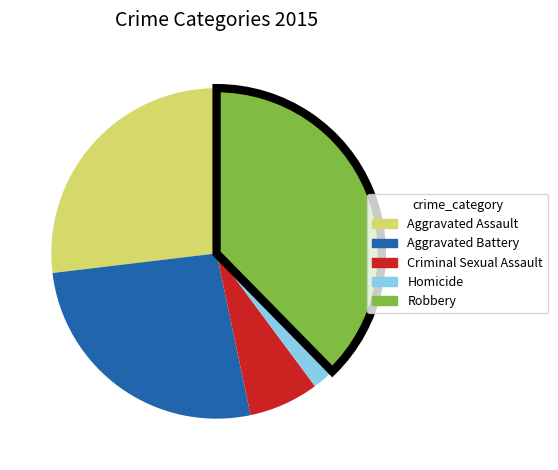

Between Criminal Sexual Assault and Aggravated Assault, which is larger?

Aggravated Assault